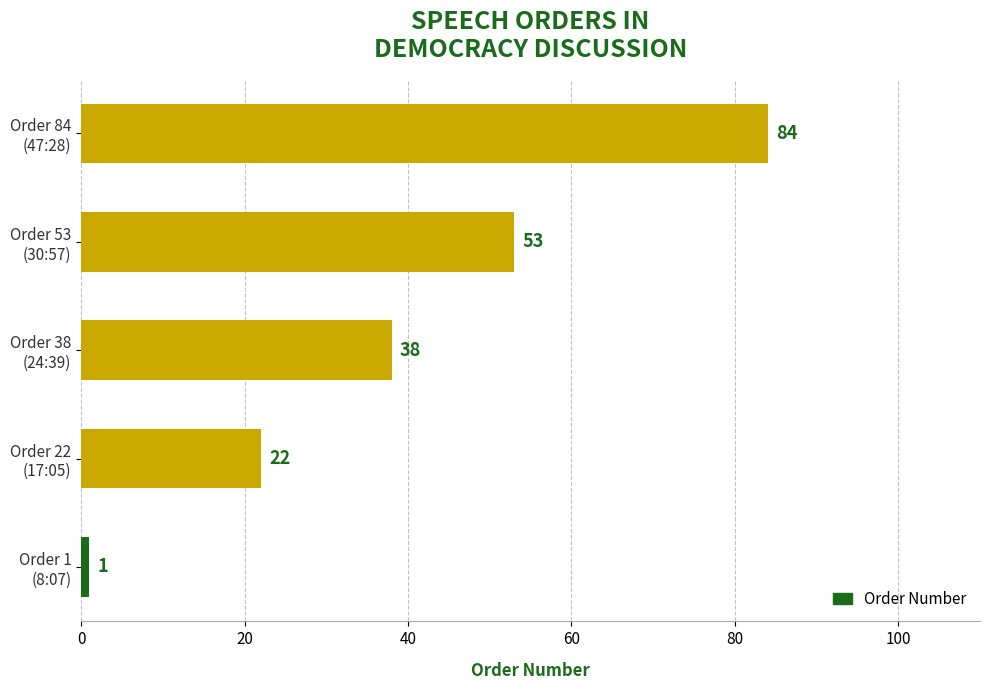

Are the bars grouped side by side (vs. stacked)?

No